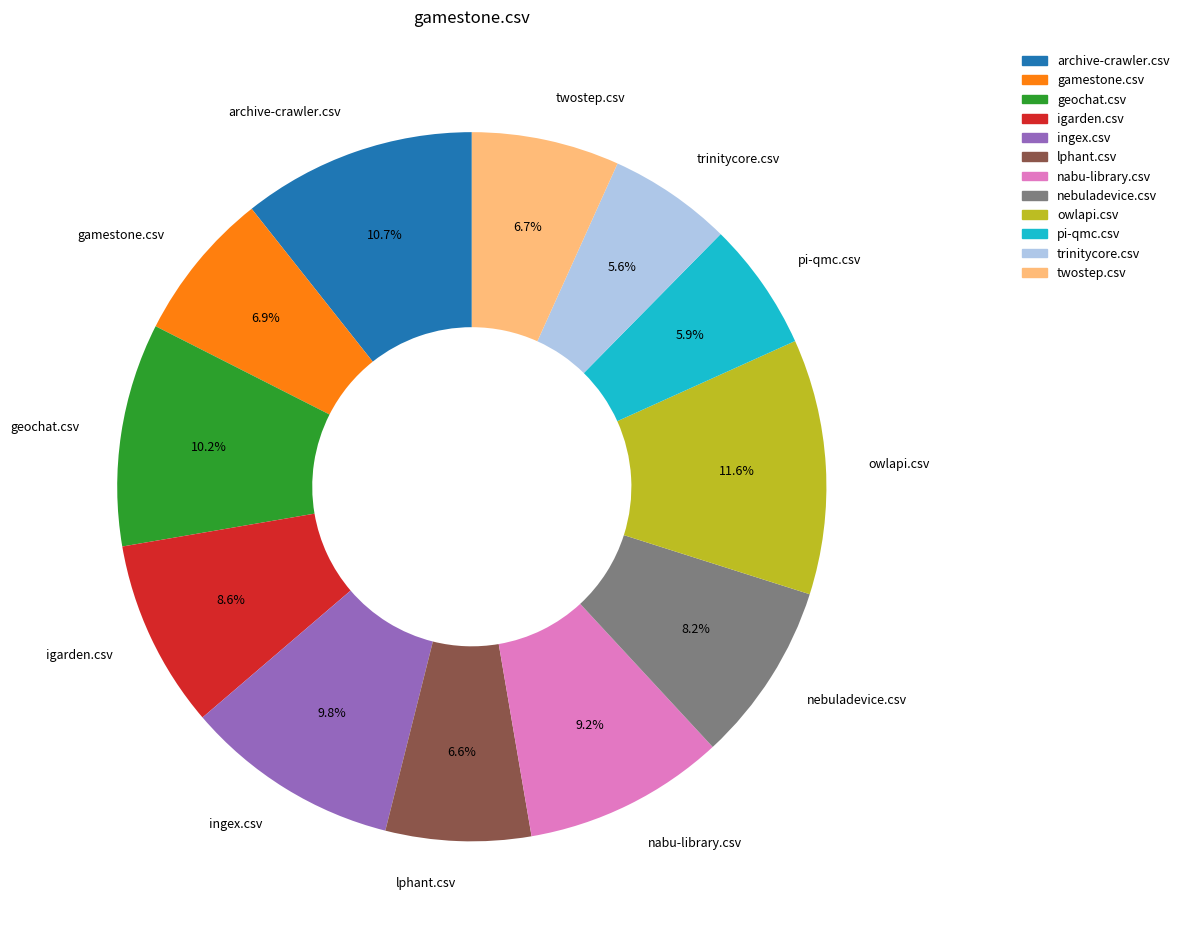

How many slices are in this pie chart?

12